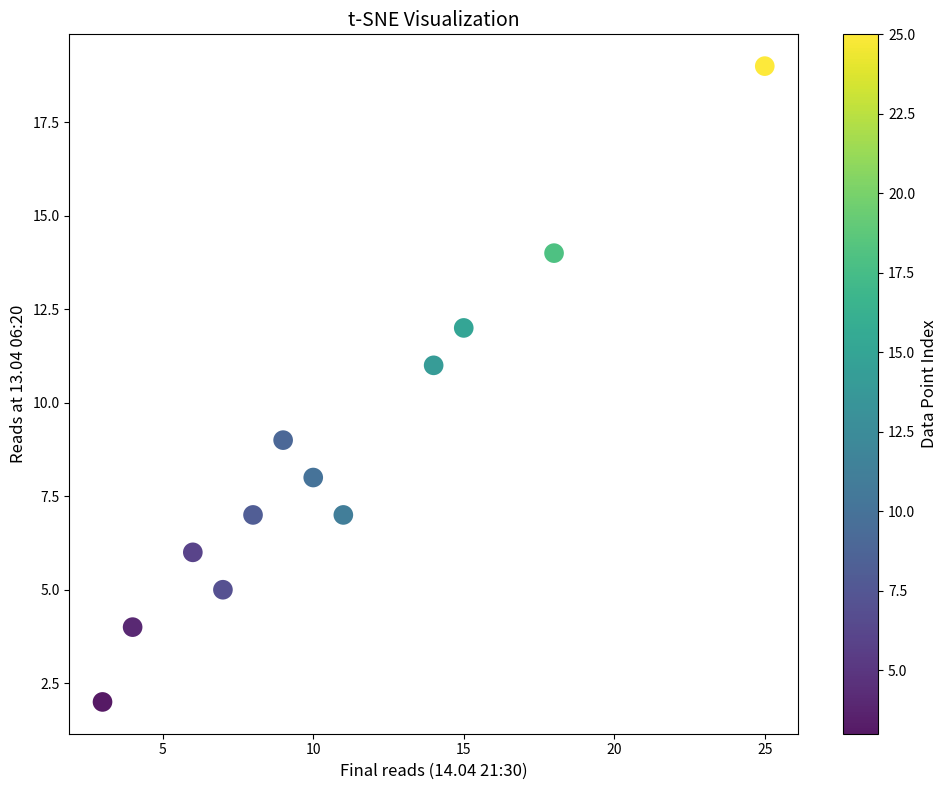

What is the average Y value?

9